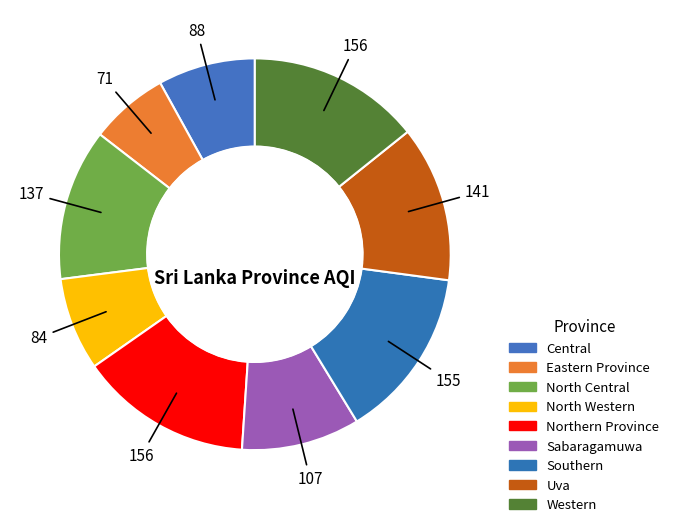

How many slices are in this pie chart?

9